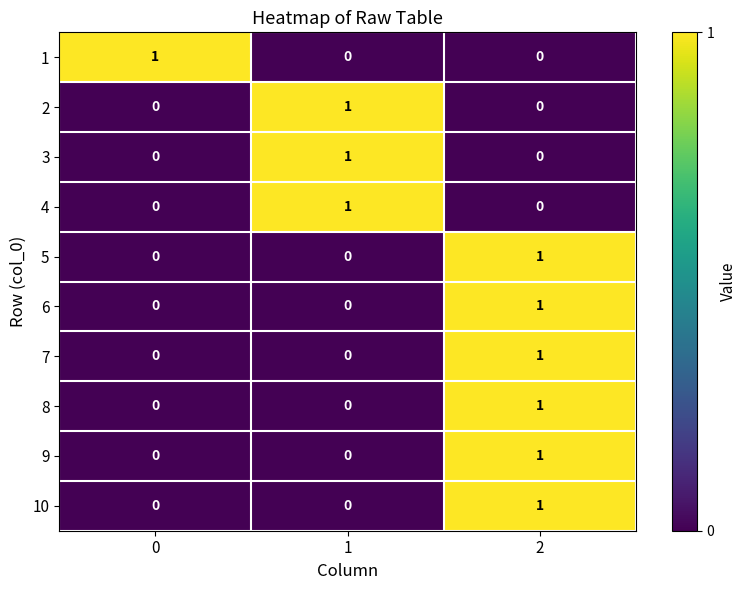

What is the difference between the highest and lowest values at 0?

1